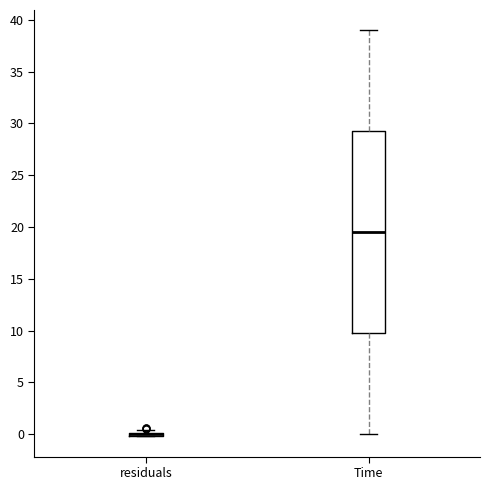

Reading left to right, read every box against the y-axis: the position of its median line, the range the box covers, and the ends of its whiskers. The values are not printed on the chart, so give them approximately, as read against the axis.

residuals: box collapsed to a line at 0.0, whiskers 0.0 to 0.5
Time: median 19.5, box 10.0 to 29.5, whiskers 0.0 to 39.0